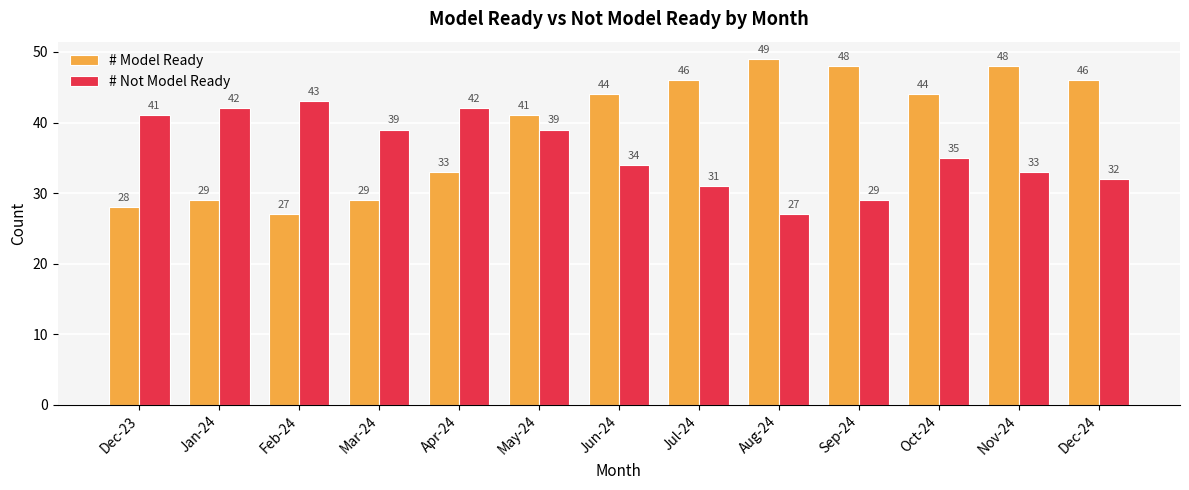

What is the spread (max minus min) of values at May-24?

2